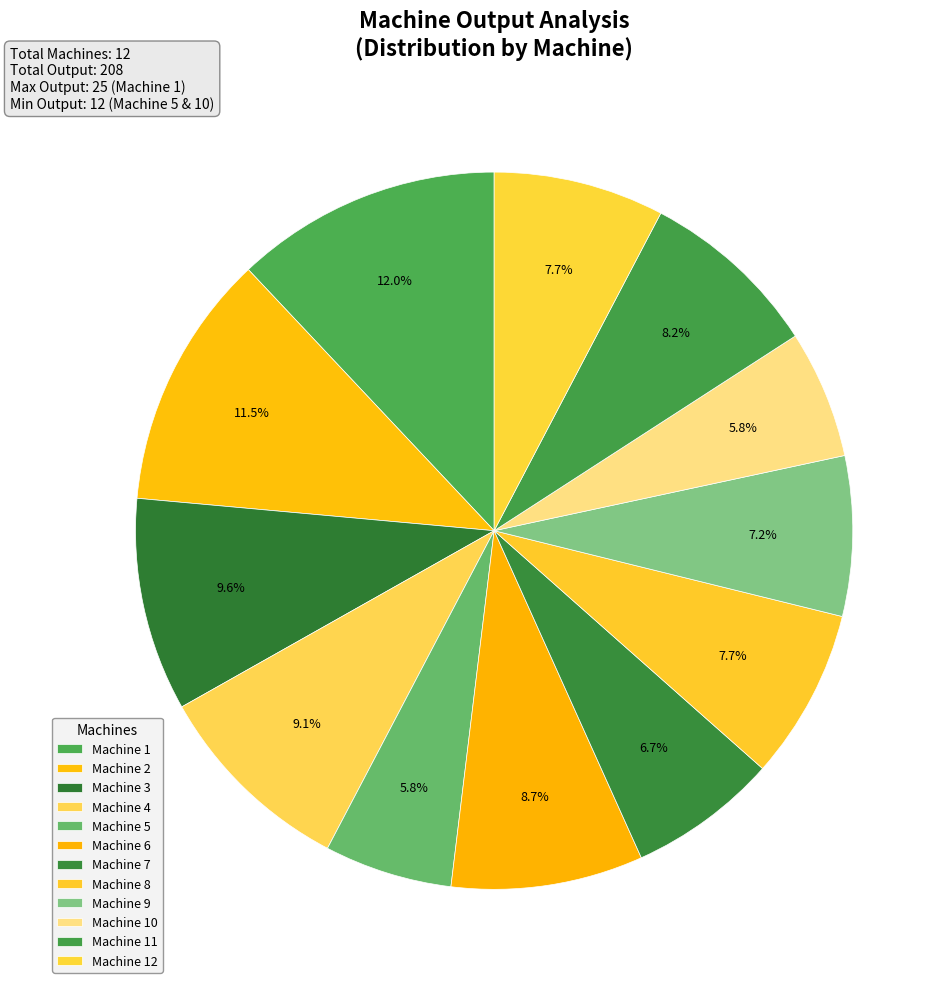

Between Machine 9 and Machine 11, which is larger?

Machine 11